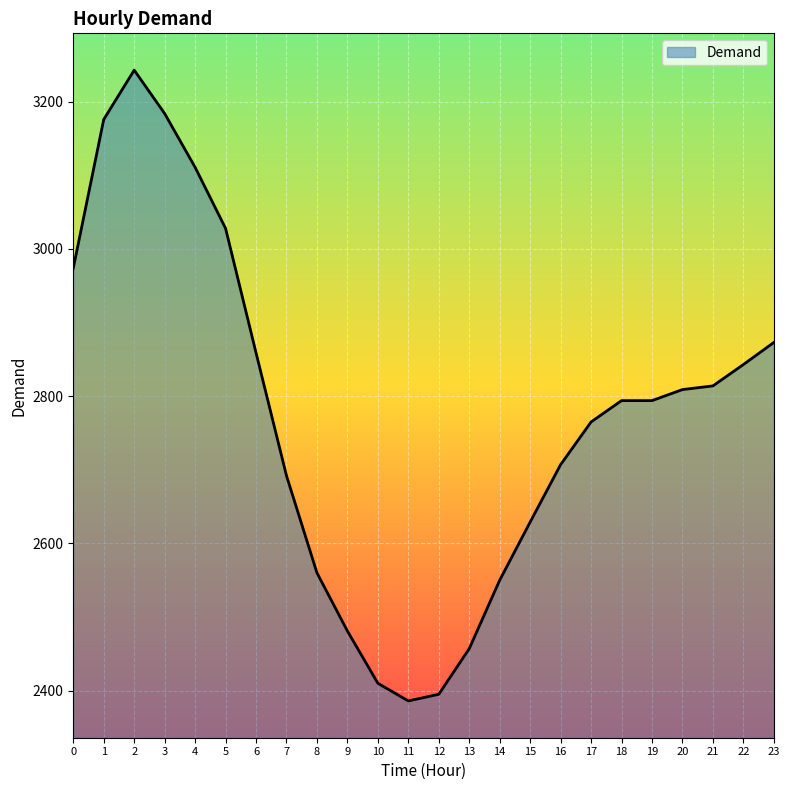

The value at 12 is 1225. True or false?

False